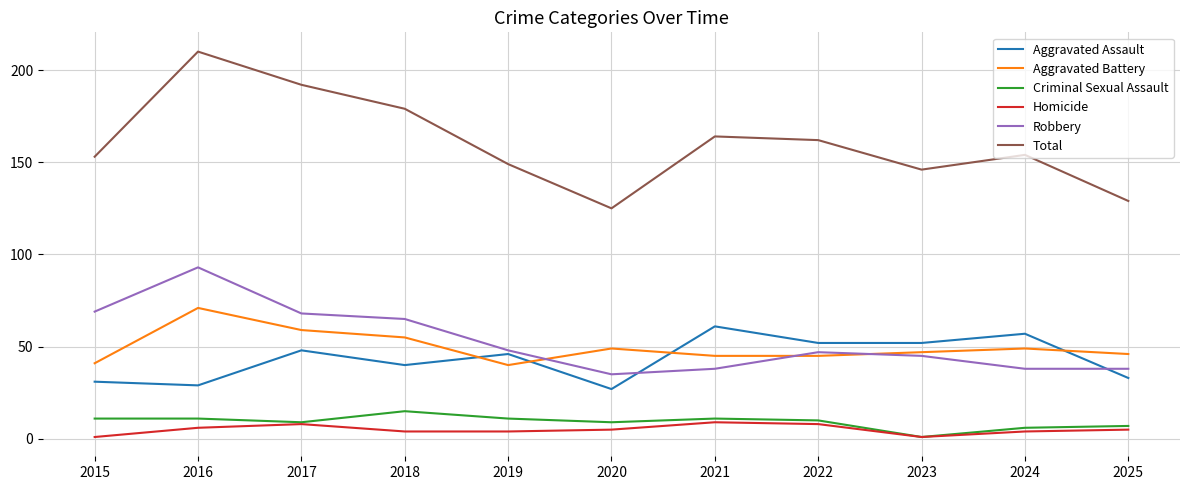

Count the number of data series in this chart.

6